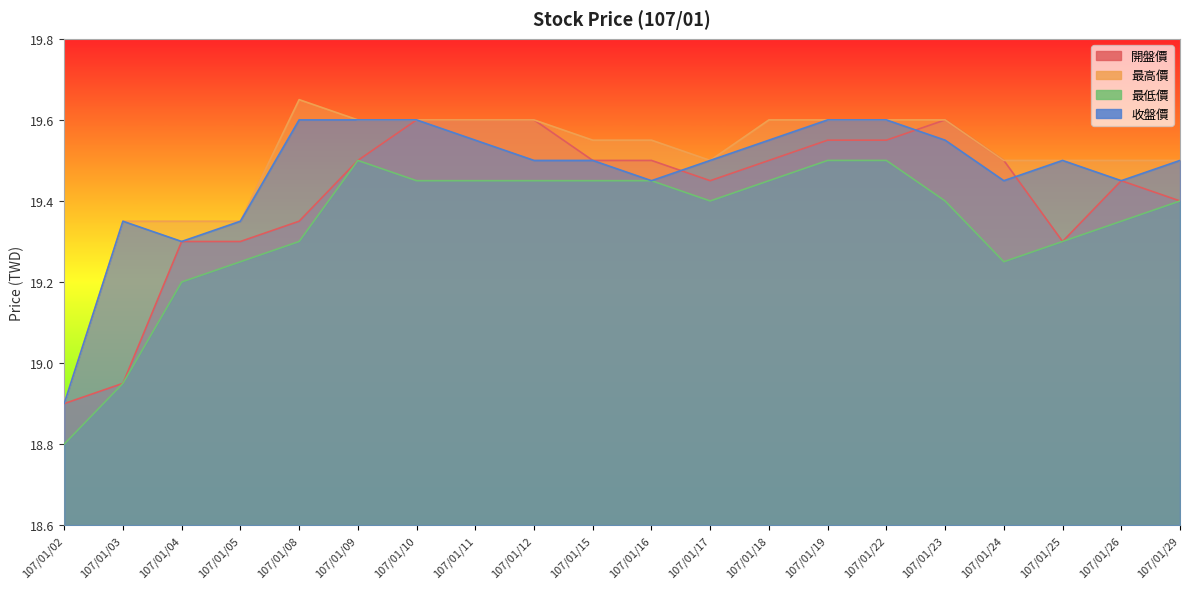

The value of 最高價 at 107/01/02 is 9.7. True or false?

False